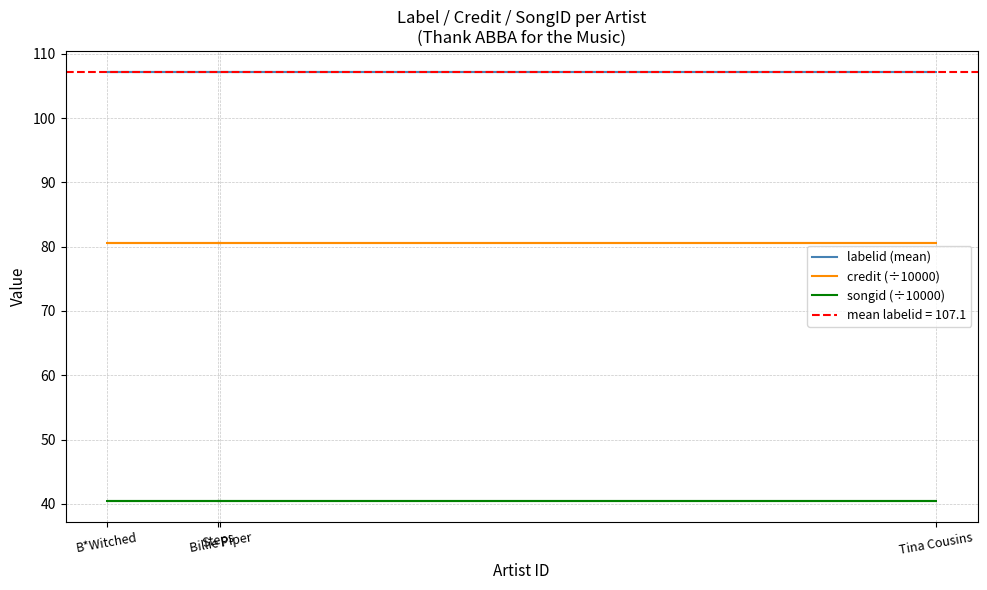

True or false: songid (÷10000) and credit (÷10000) cross at least once.

False